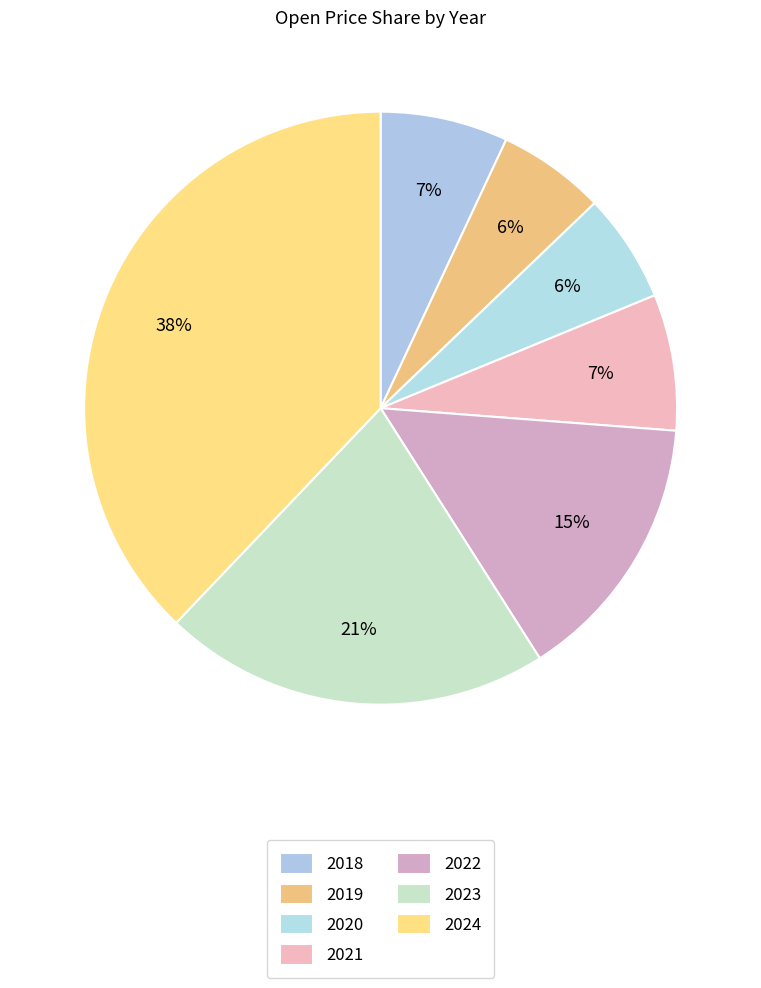

How many slices are in this pie chart?

7